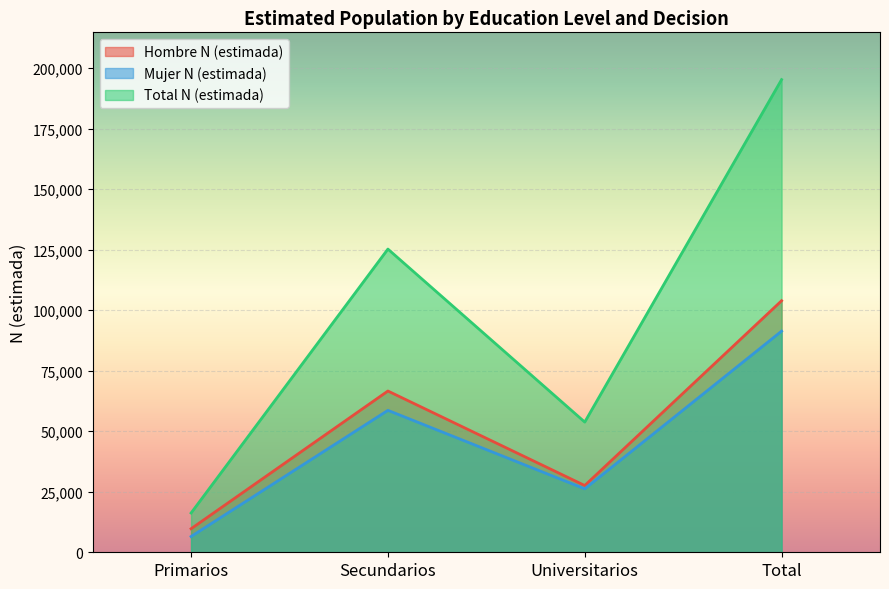

Which series changed the most between Universitarios and Total?

Total N (estimada)